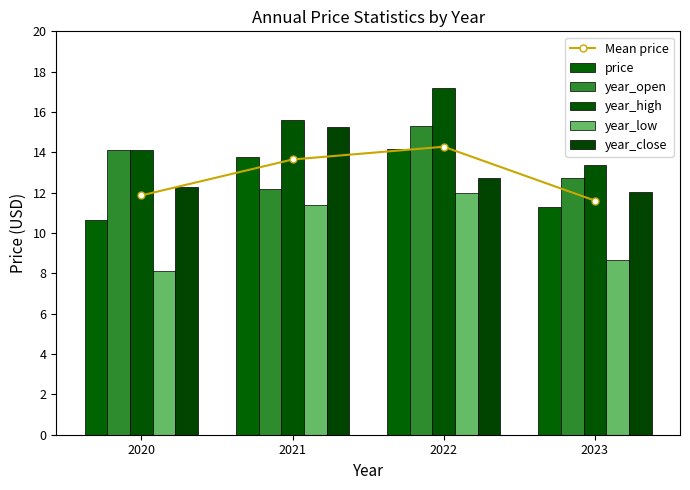

Rank the categories by year_low value from highest to lowest.

2022, 2021, 2023, 2020